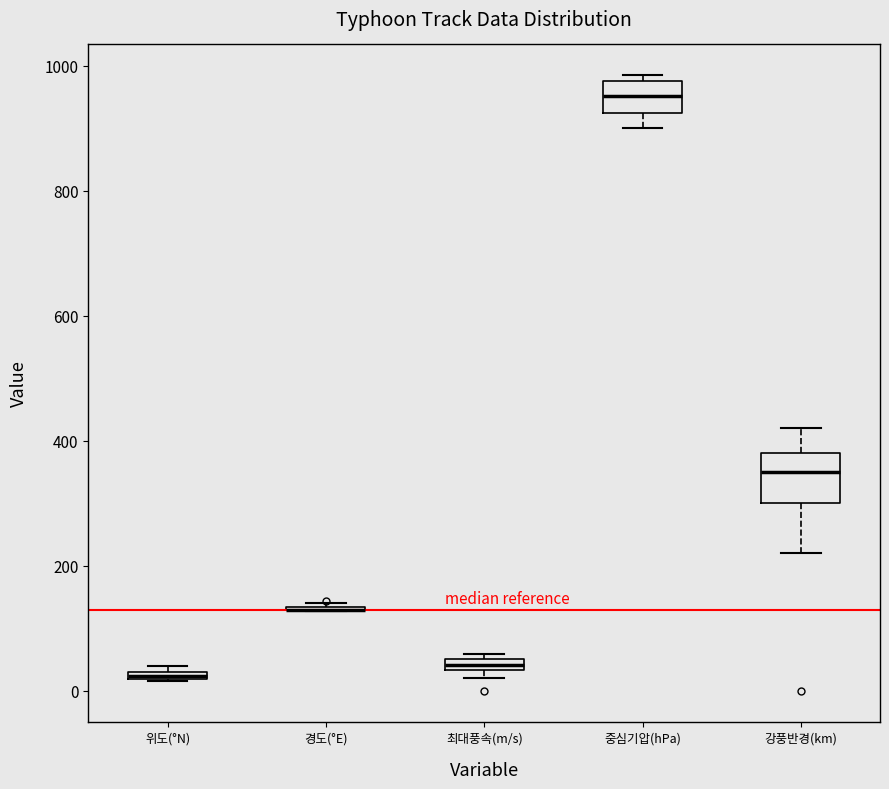

Where is the lower edge of the box for 위도(°N) on the y-axis? The values are not printed on the chart, so give them approximately, as read against the axis.

20